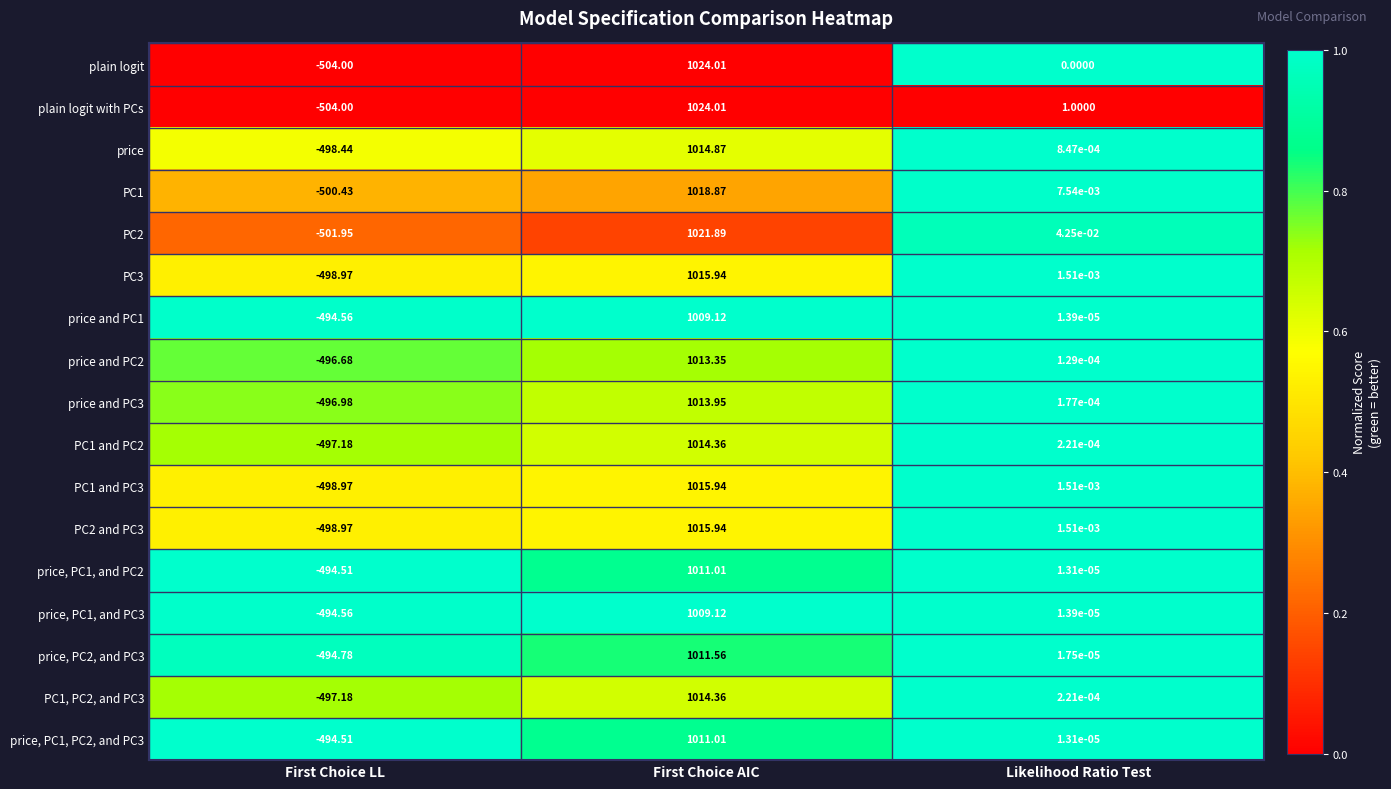

At which label does price, PC2, and PC3 first exceed 0?

First Choice AIC